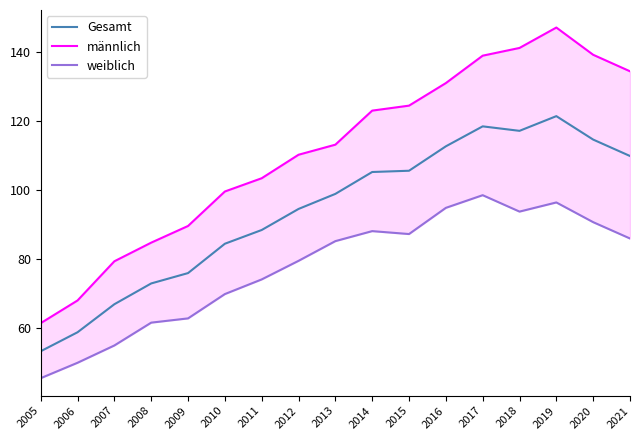

How many values in the Gesamt series exceed 98?

9